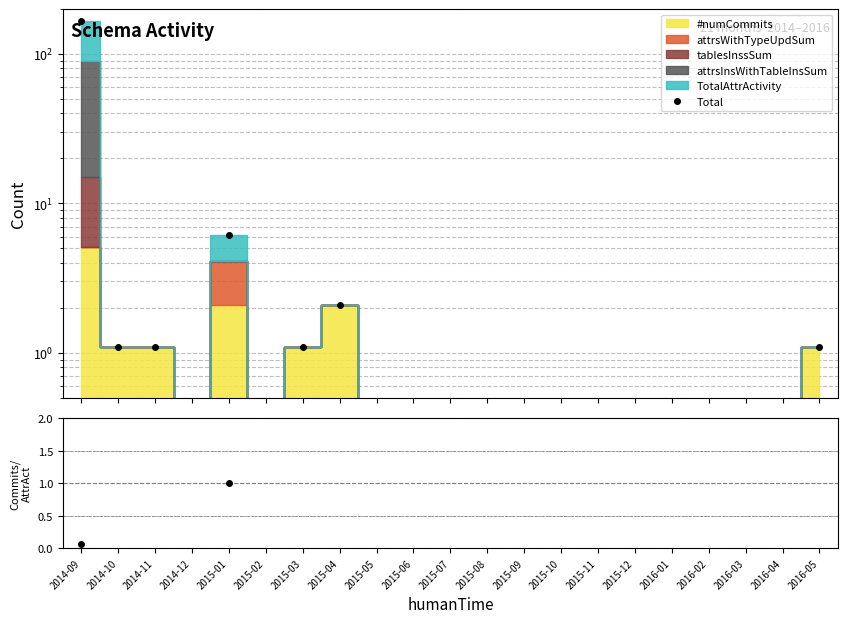

Between 2016-05 and 2015-04, which is larger?

2015-04